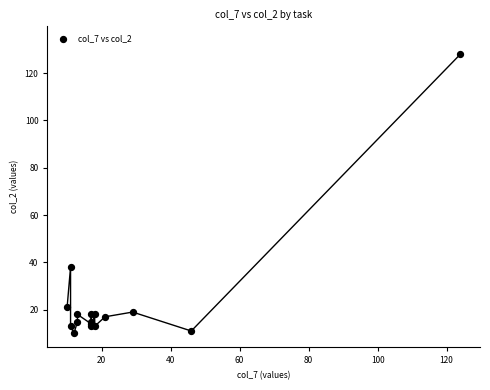

What Y value in the scatter plot is closest to 69?

38